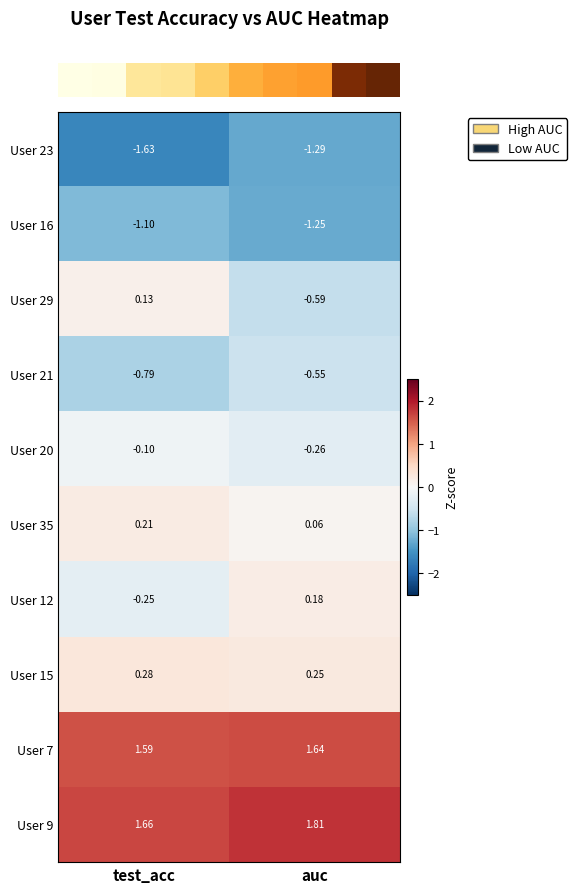

At which category does the chart reach its peak across all series?

auc